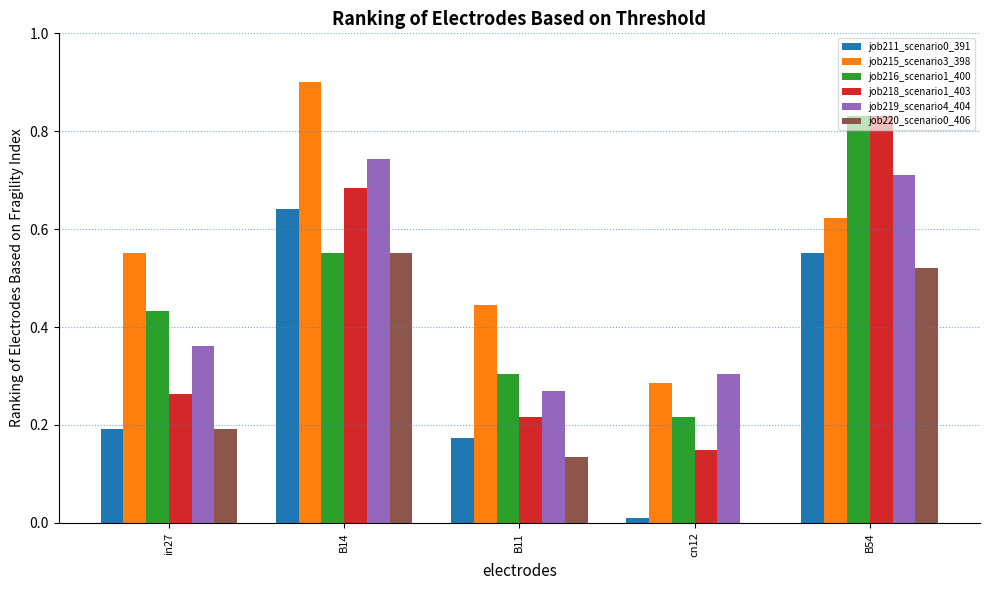

Is the value of job216_scenario1_400 at in27 greater than the value of job219_scenario4_404 at in27?

Yes